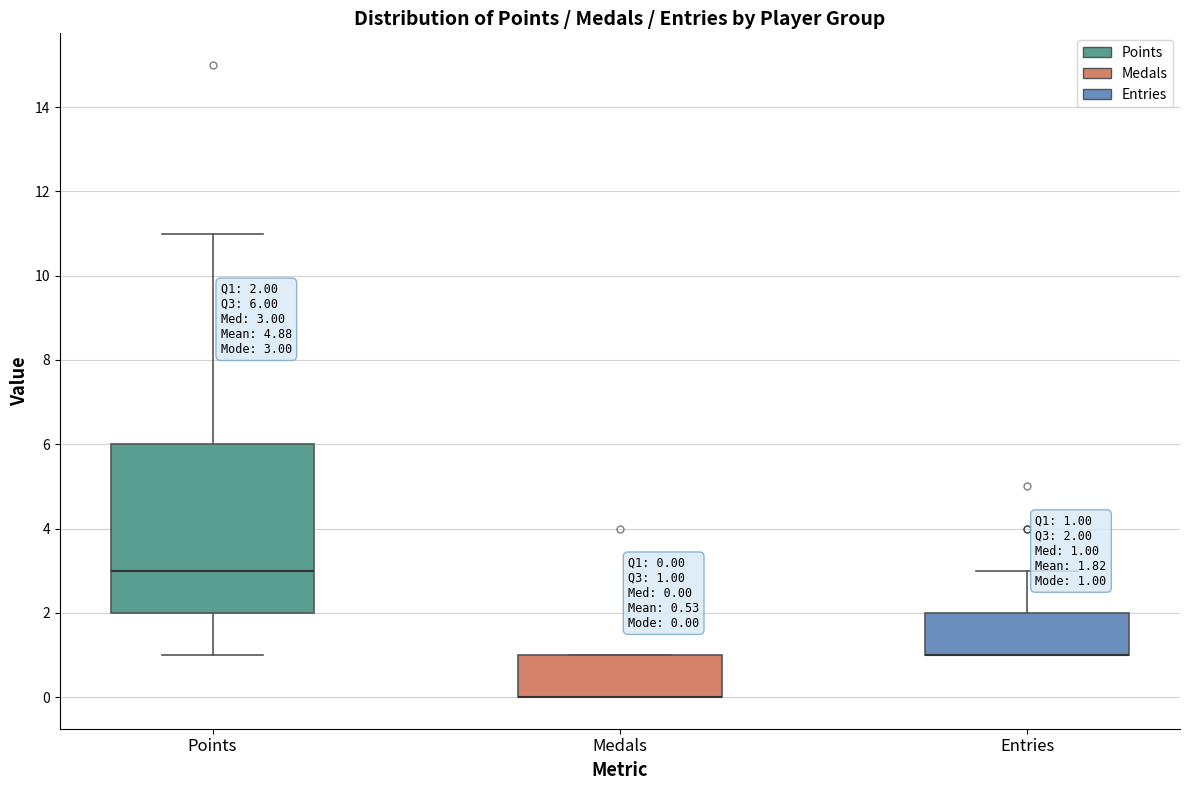

Comparing the boxes themselves (not the whiskers), which one is the tallest?

Points